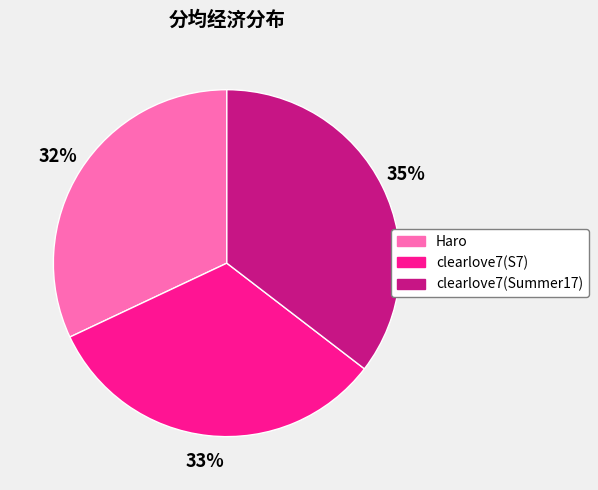

To the nearest percent, what is the average slice percentage?

33%